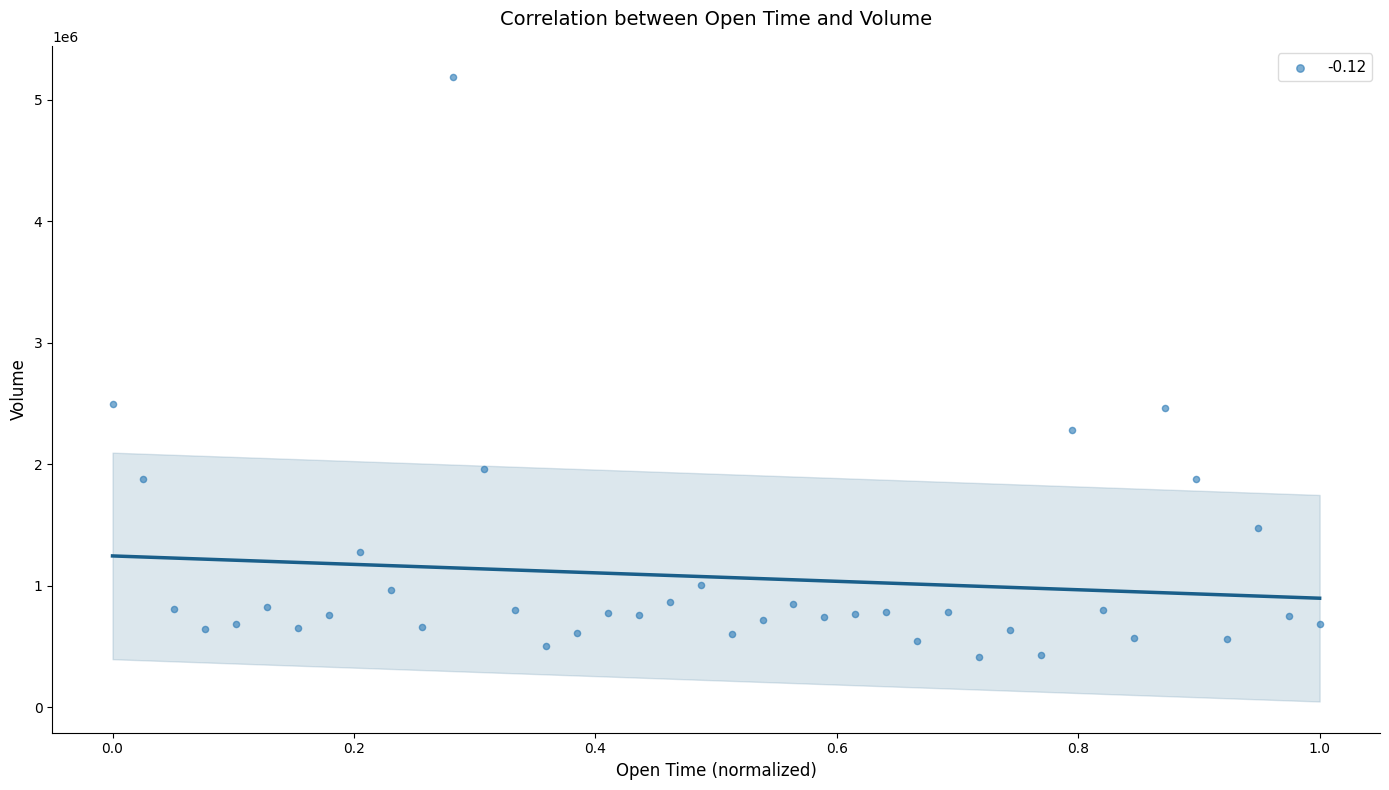

What is the range of X values (max minus min)?

1.0